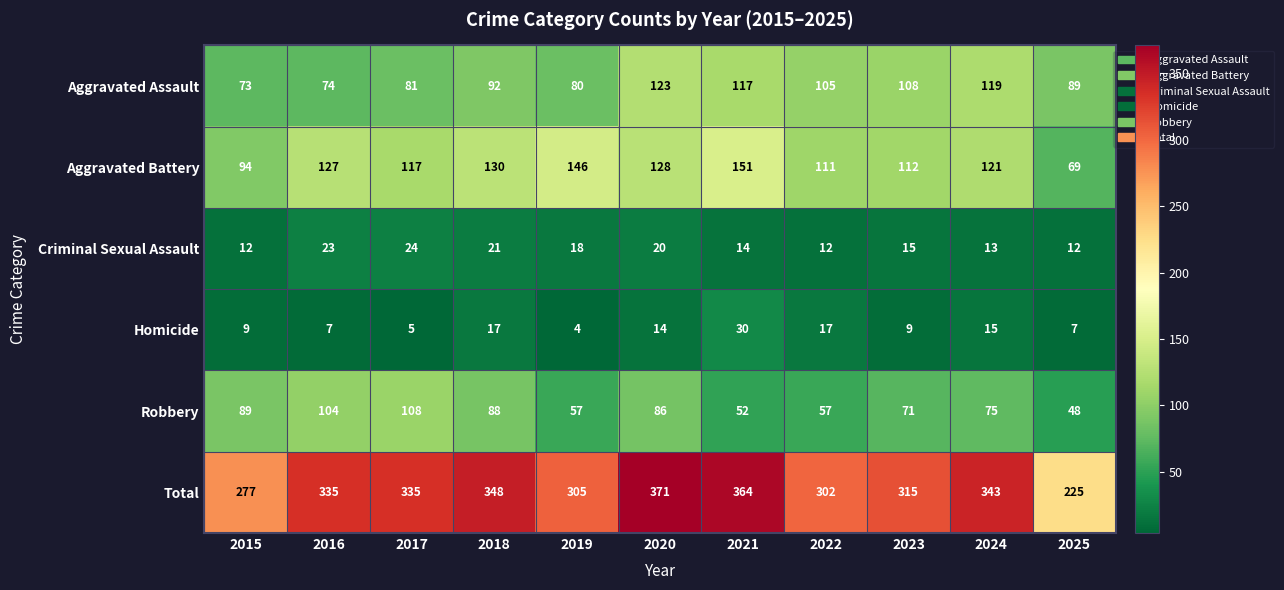

Rank the series at 2024 from lowest to highest value.

Criminal Sexual Assault, Homicide, Robbery, Aggravated Assault, Aggravated Battery, Total